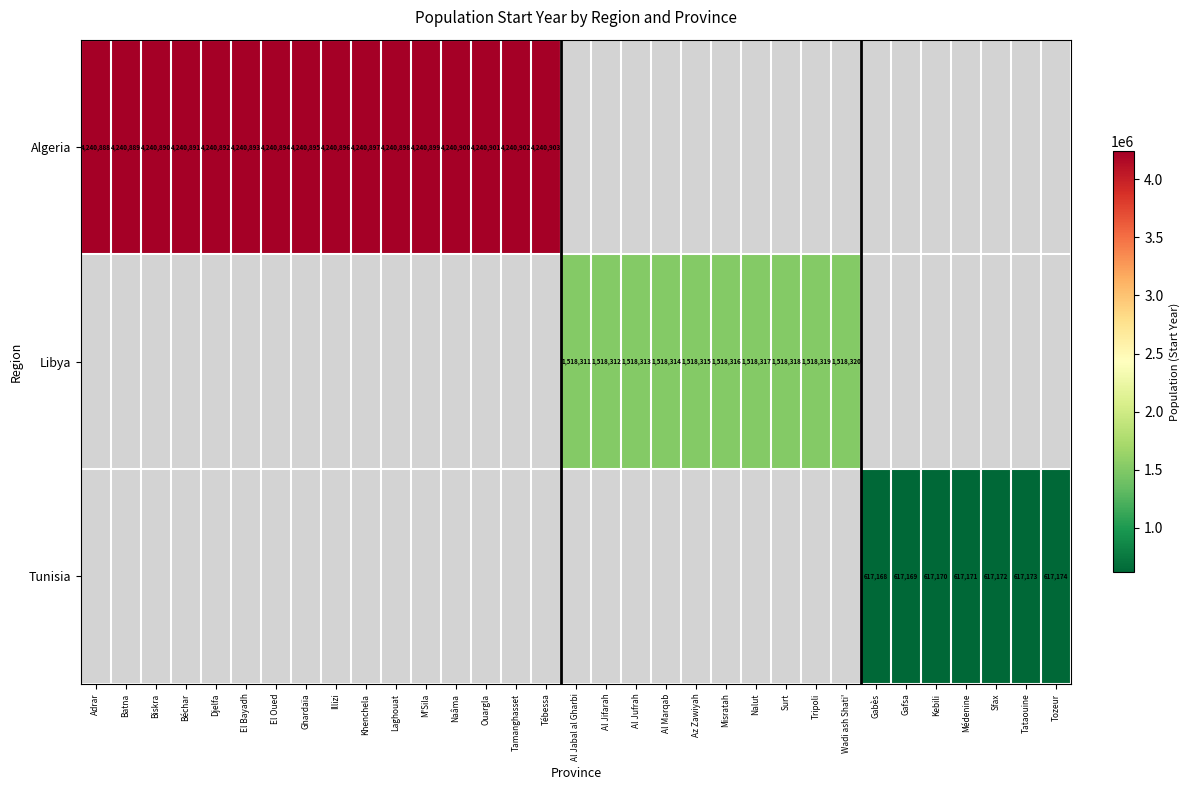

The value of Algeria at Adrar is 5939128. True or false?

False